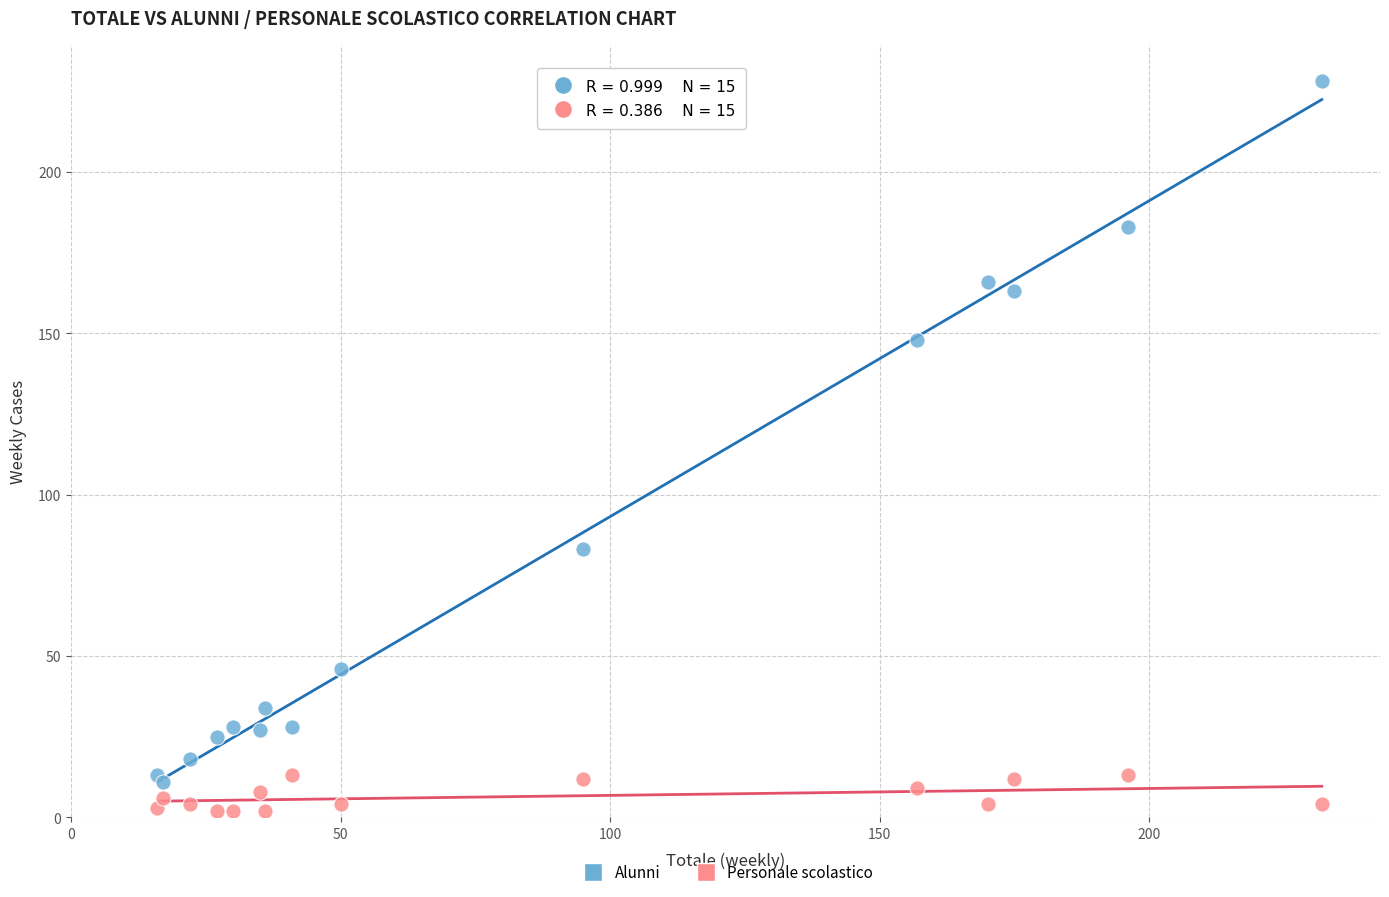

Which series contains the highest Y value?

Alunni